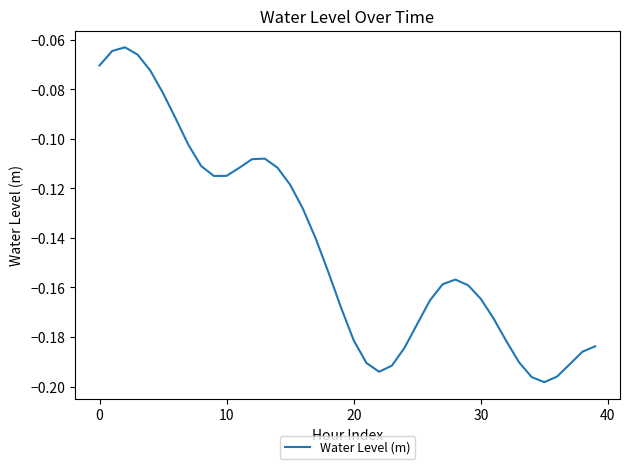

What is the value of the 18th point from the left?

-0.1